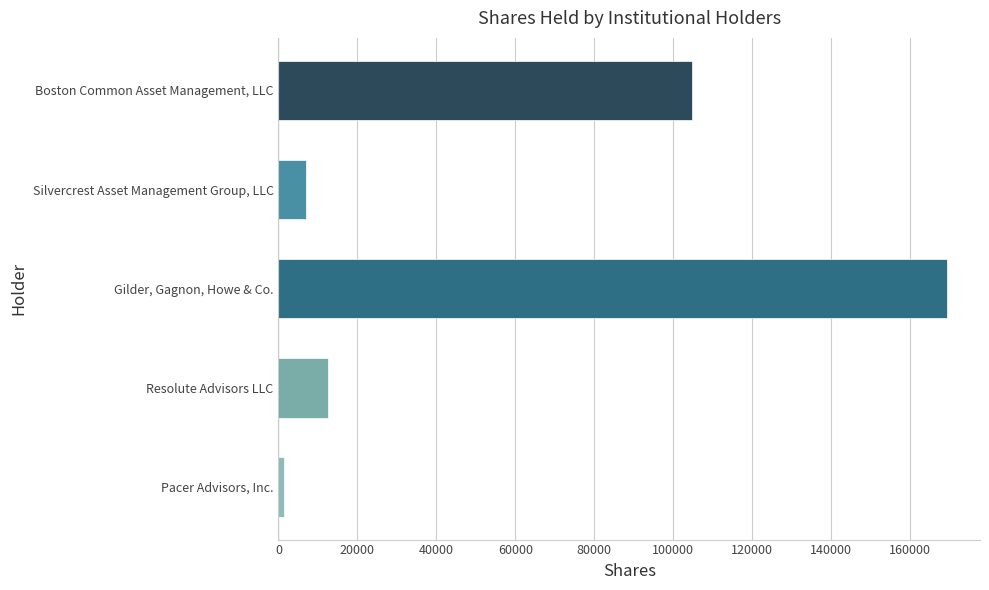

Which category has the highest value across all series?

Gilder, Gagnon, Howe & Co.